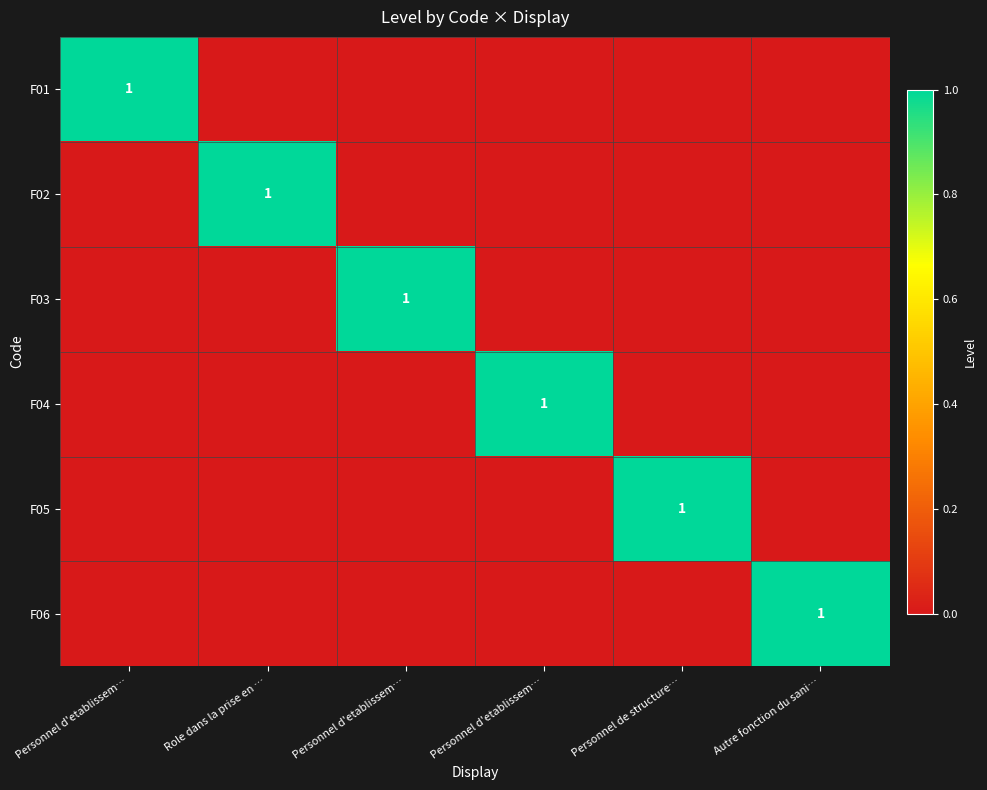

Which series has the widest spread of values?

F01